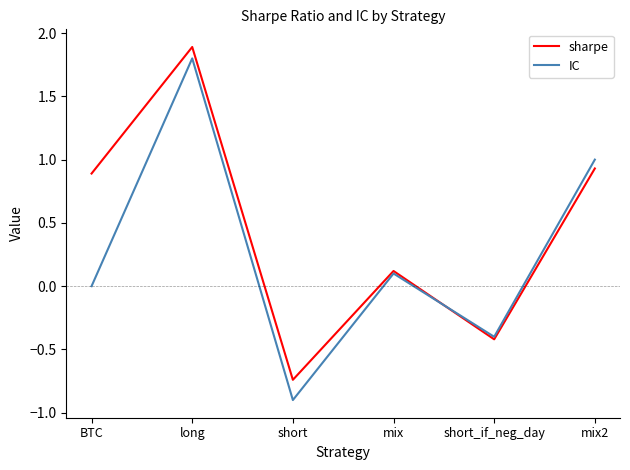

The IC series shows 1.0 at mix2. True or false?

True